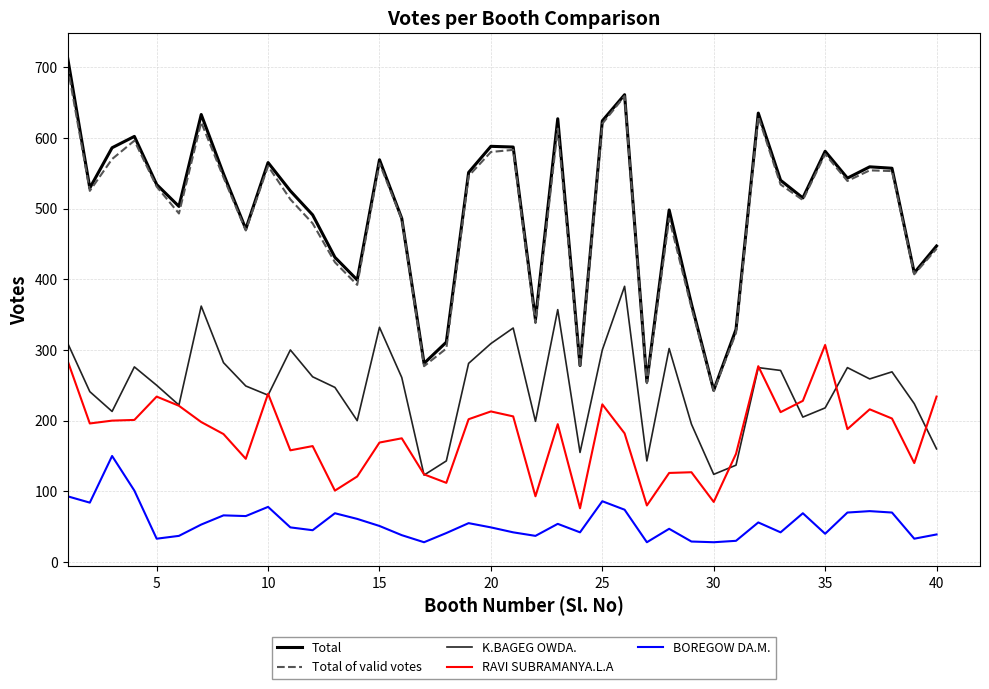

True or false: K.BAGEG OWDA. and Total of valid votes cross at least once.

False